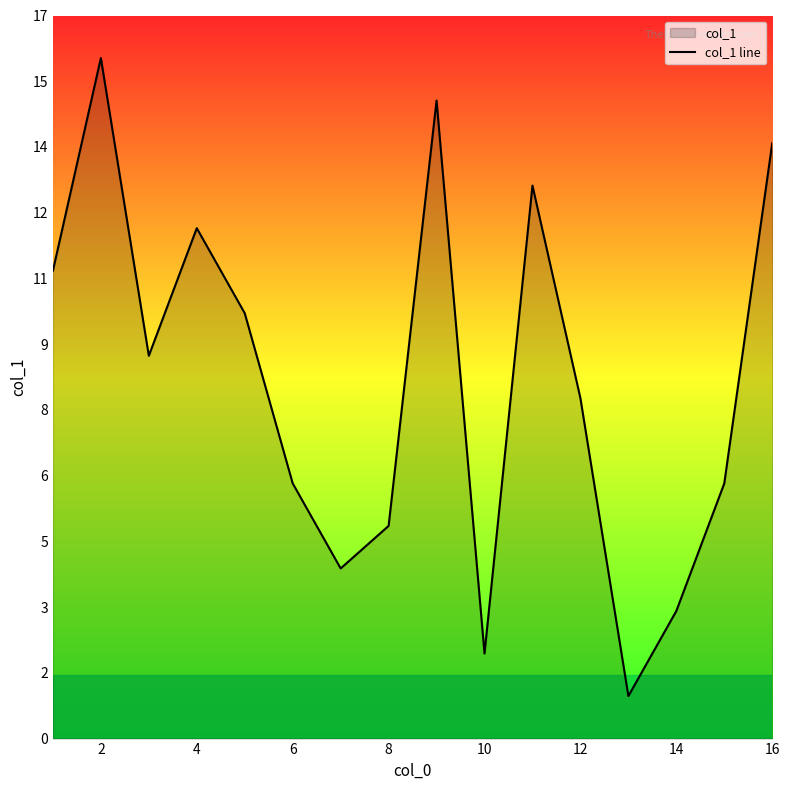

Count the number of data series in this chart.

1